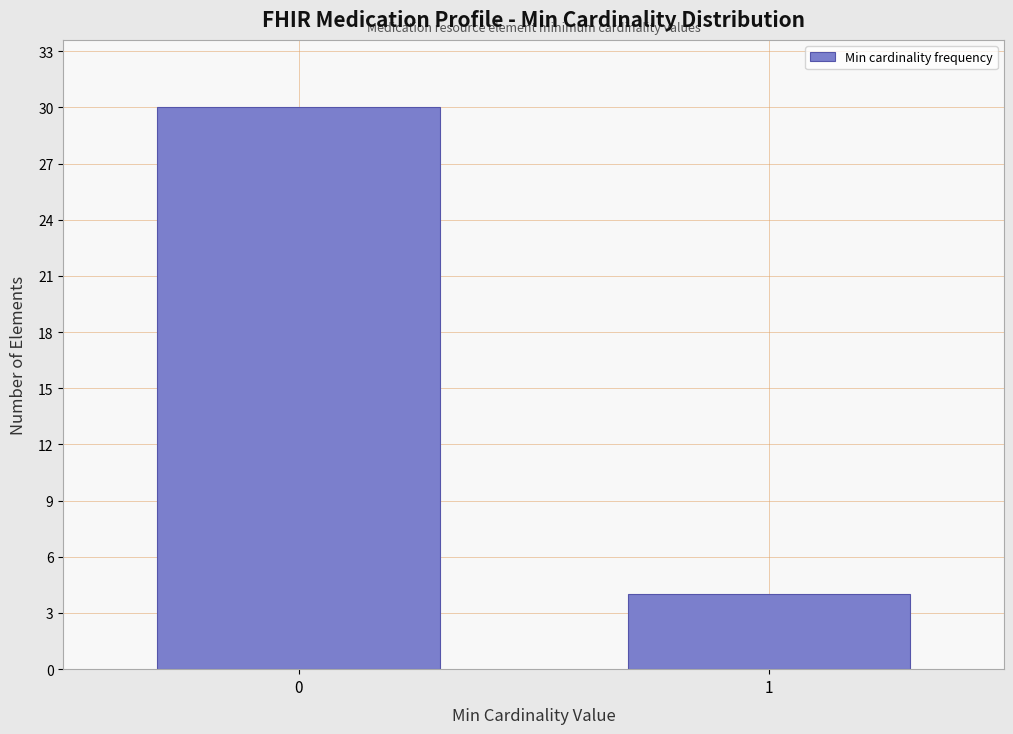

Reading right to left, extract all data points from this chart.

1=4	0=30